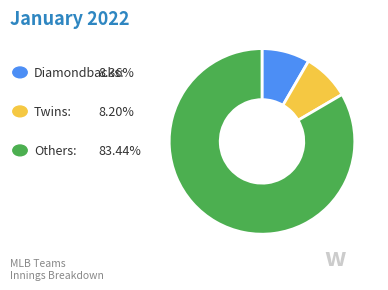

How many segments does this pie chart have?

3